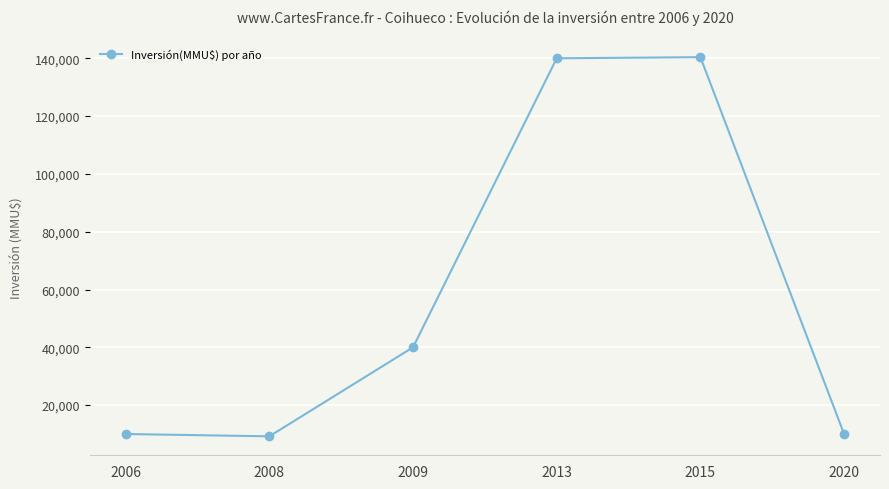

Where is the first local minimum?

2008